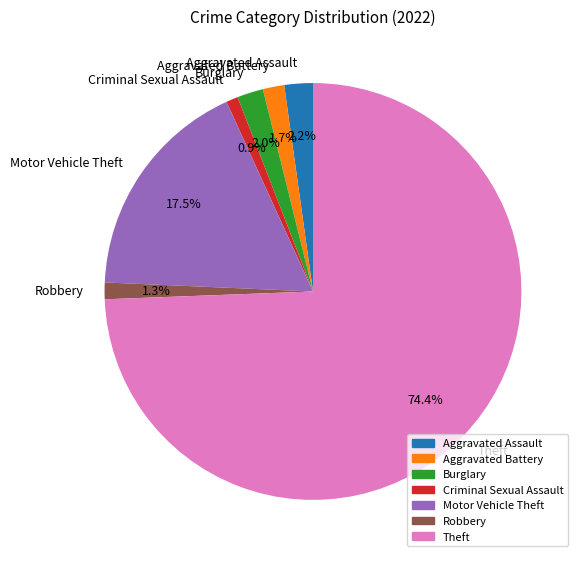

Does Aggravated Assault represent more than half of the total?

No